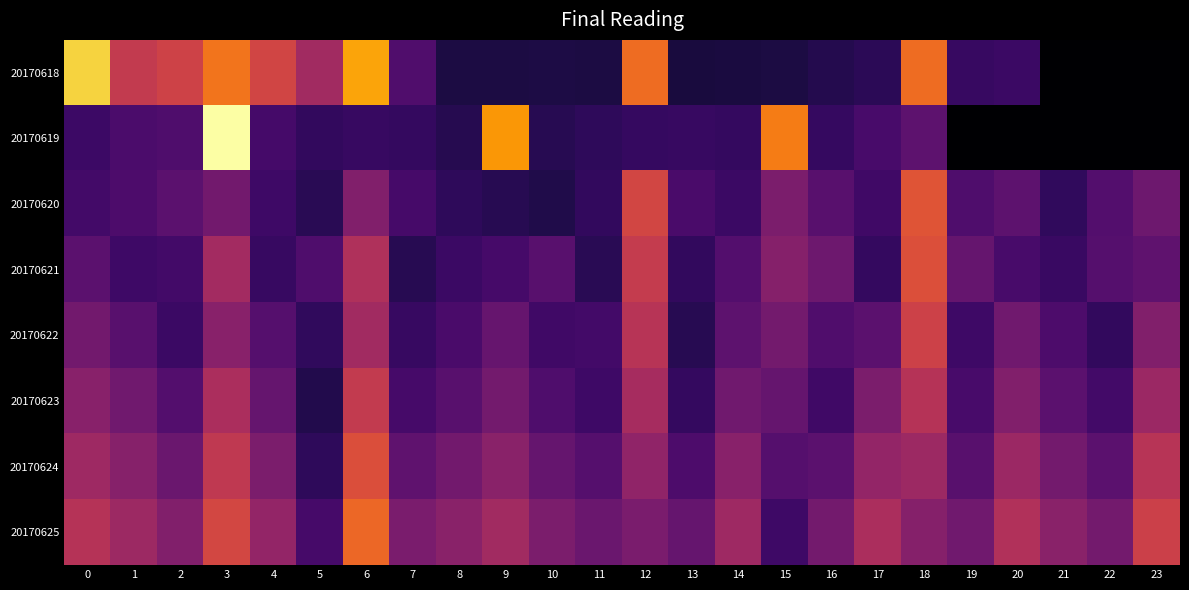

How many data points does each series have?

24